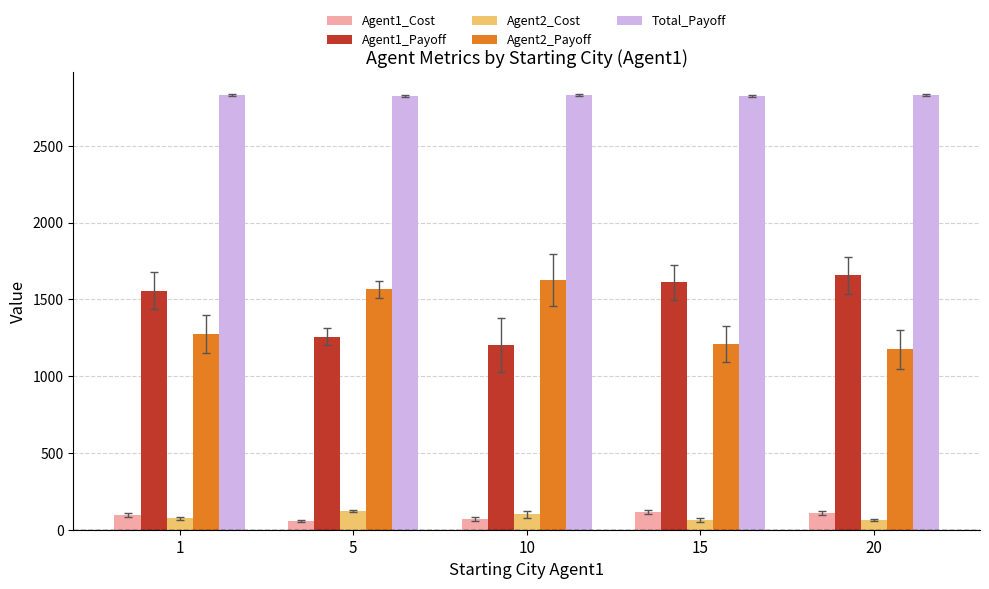

What is the value of the Total_Payoff bar at the 5th from the left?

2829.7